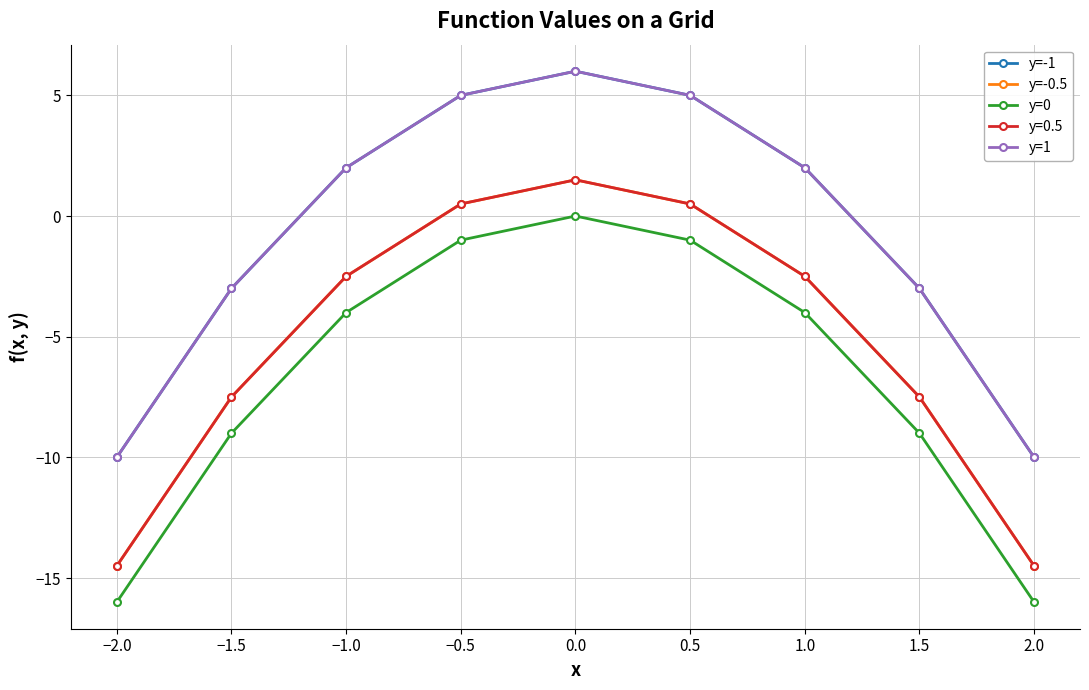

Does the chart have visible grid lines?

Yes